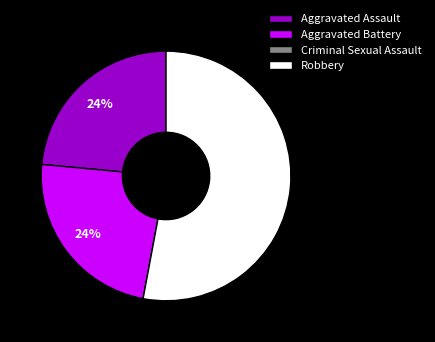

To the nearest percent, what is the average slice percentage?

25%